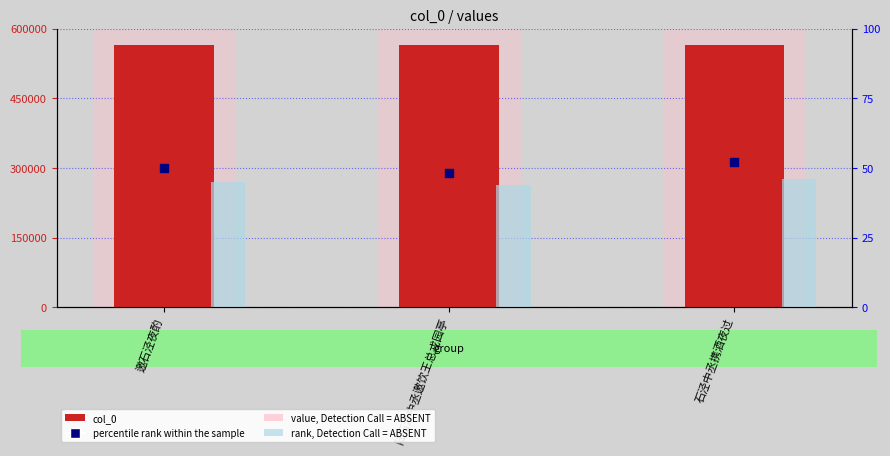

At how many categories does at least one series exceed 414329?

3